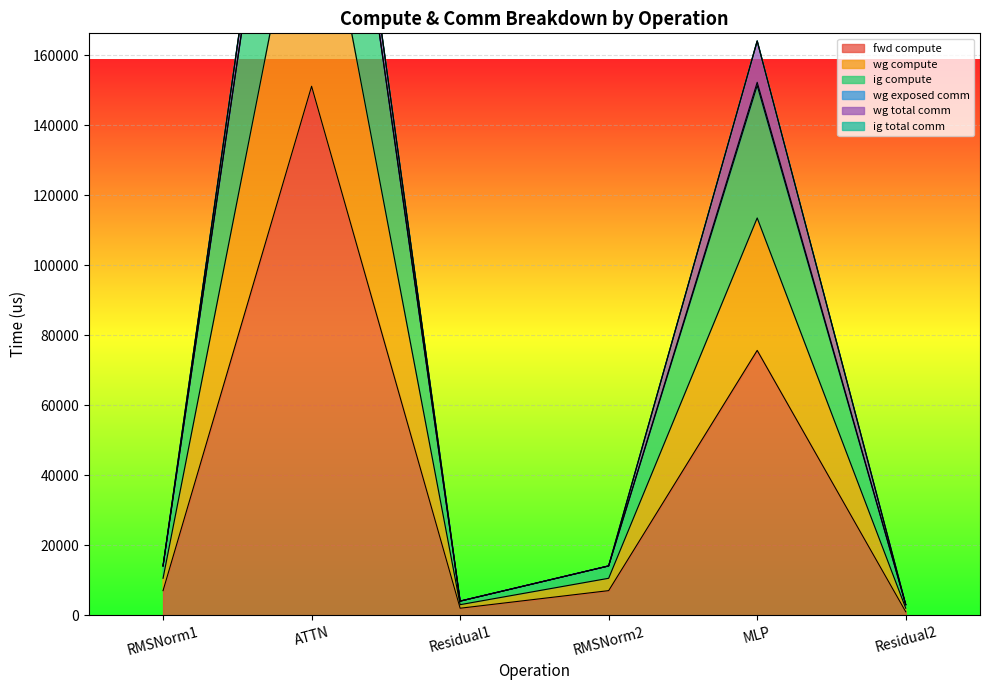

How many interior local peaks does the fwd compute series have?

2